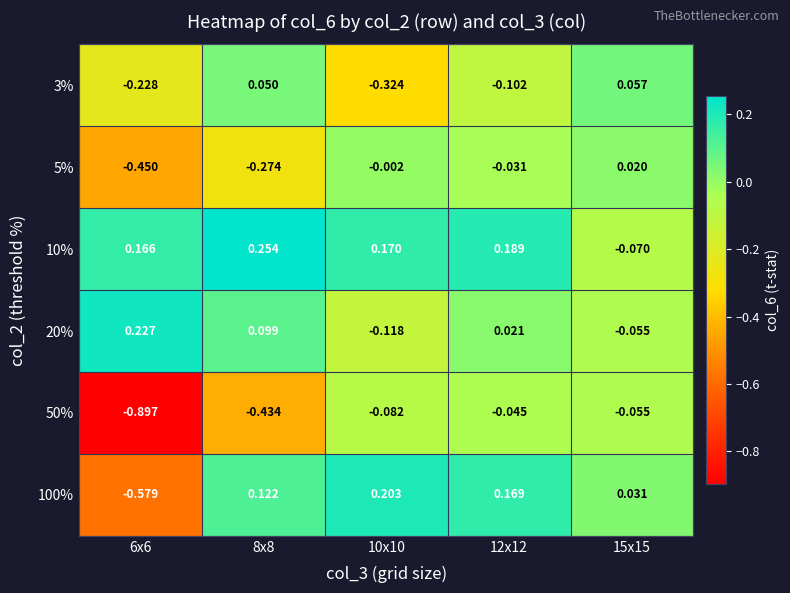

How many values in 5% are above zero?

1